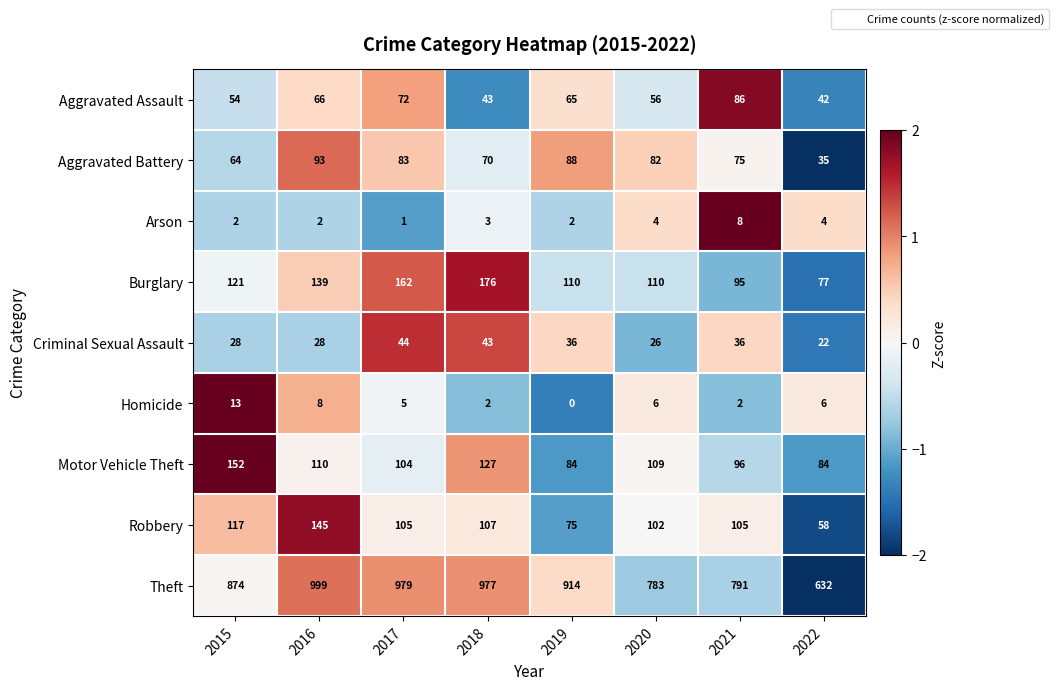

What is the total value across all series at 2019?

1374